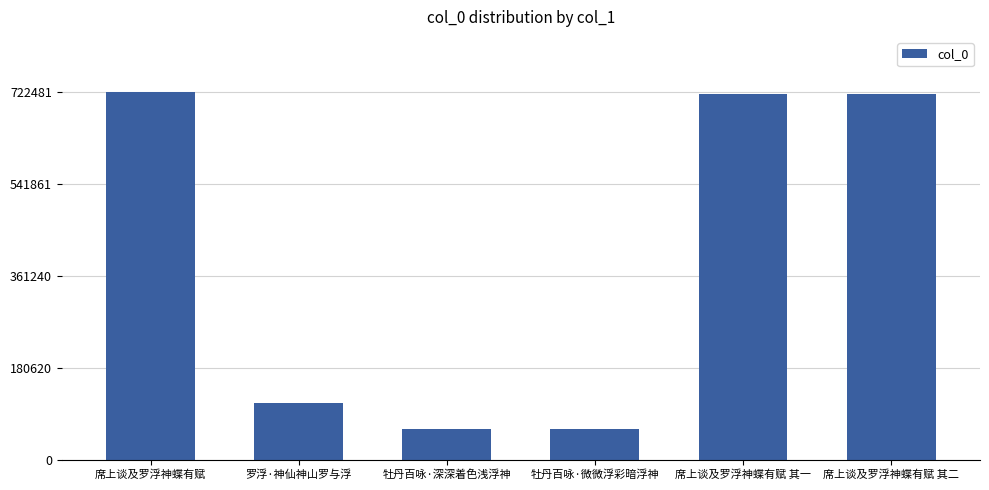

Where does the data first go above 719344?

席上谈及罗浮神蝶有赋